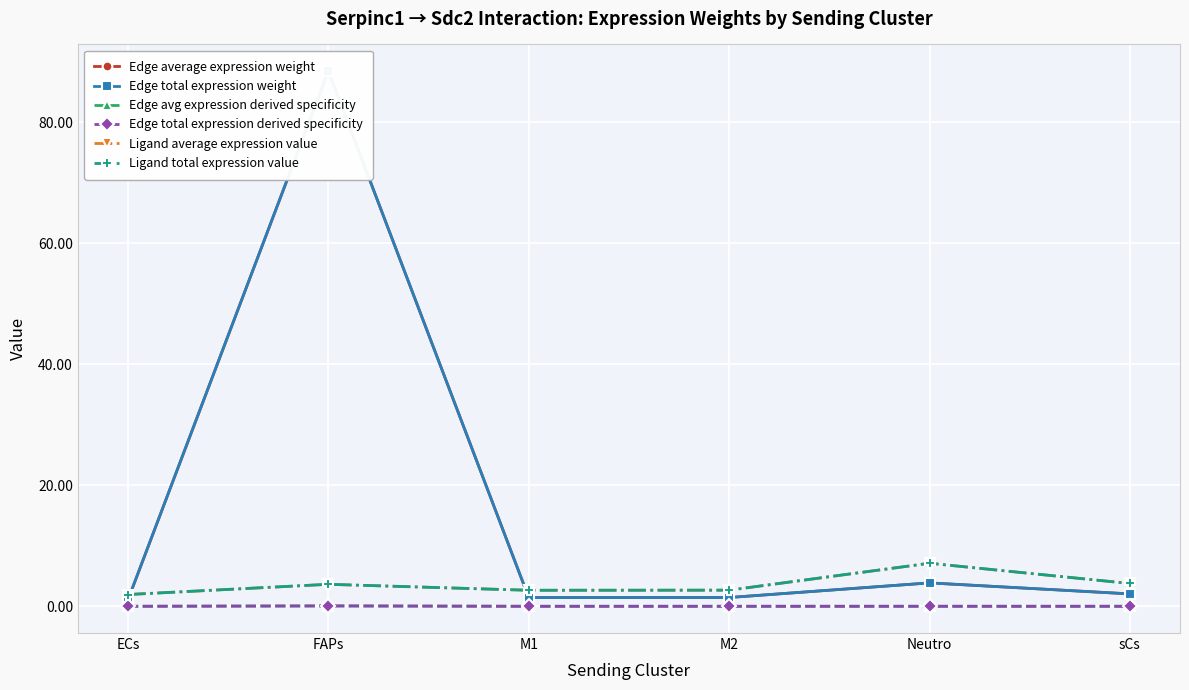

What is the maximum value for Ligand total expression value?

7.1